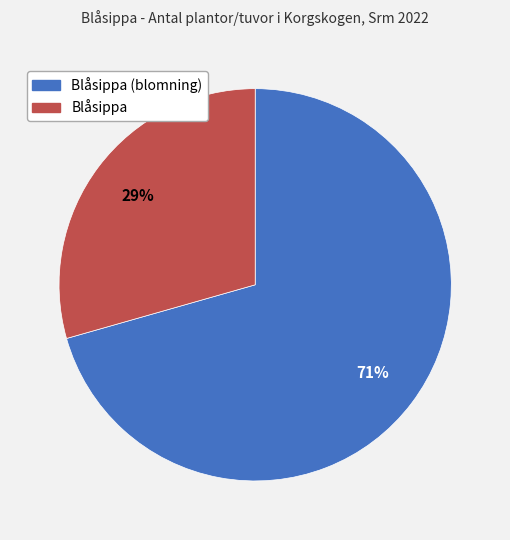

To the nearest percent, what is the average slice percentage?

50%